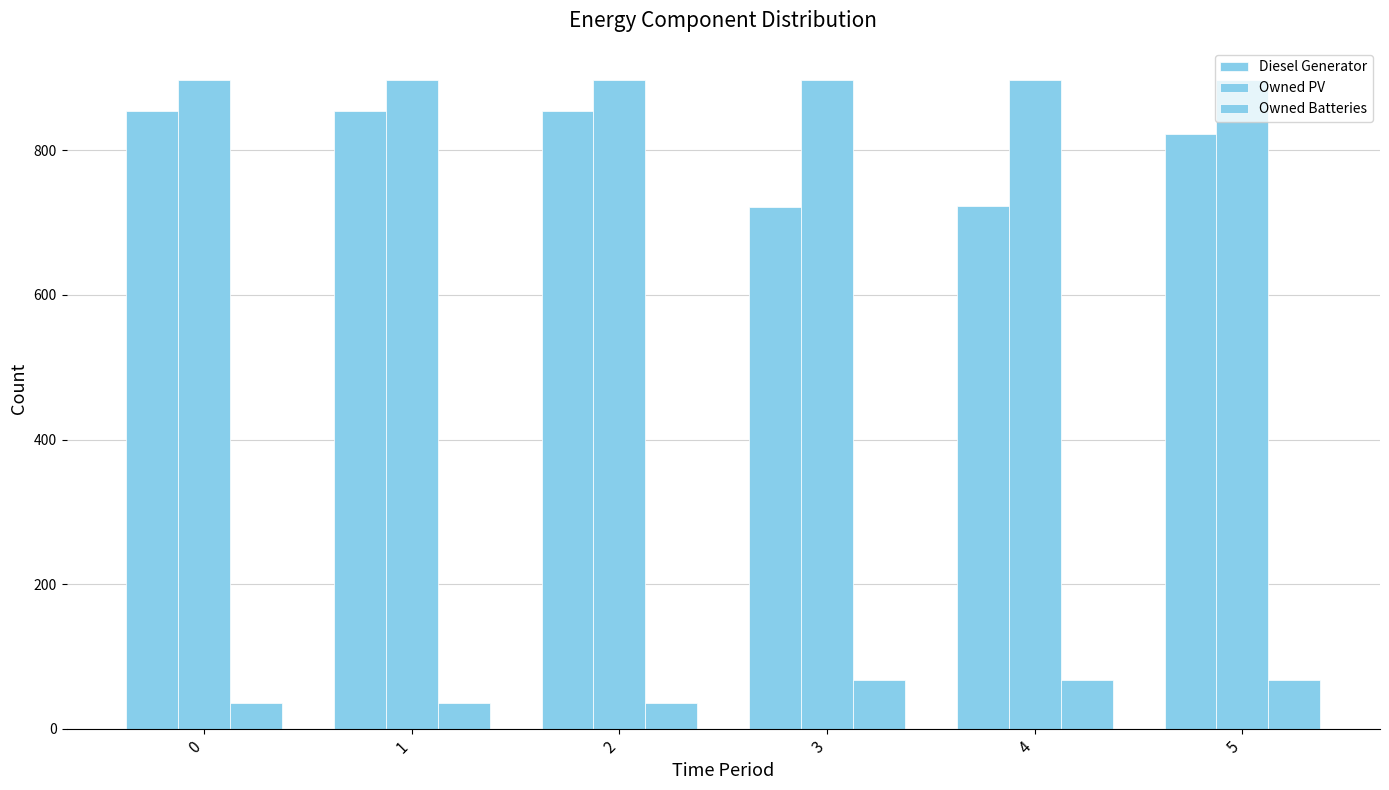

Are the bars grouped side by side (vs. stacked)?

Yes